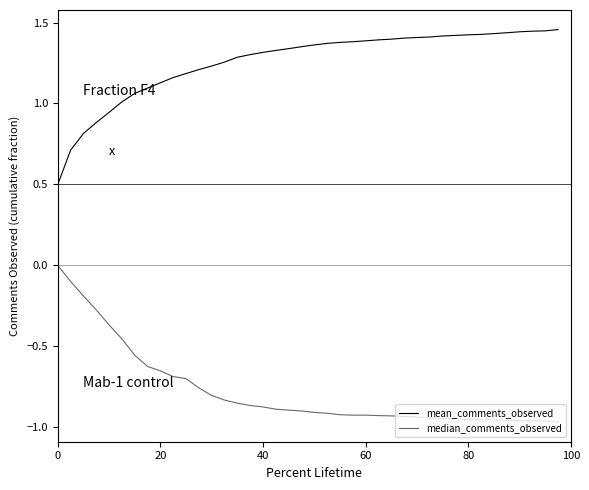

Which series has the largest total across all categories?

mean_comments_observed